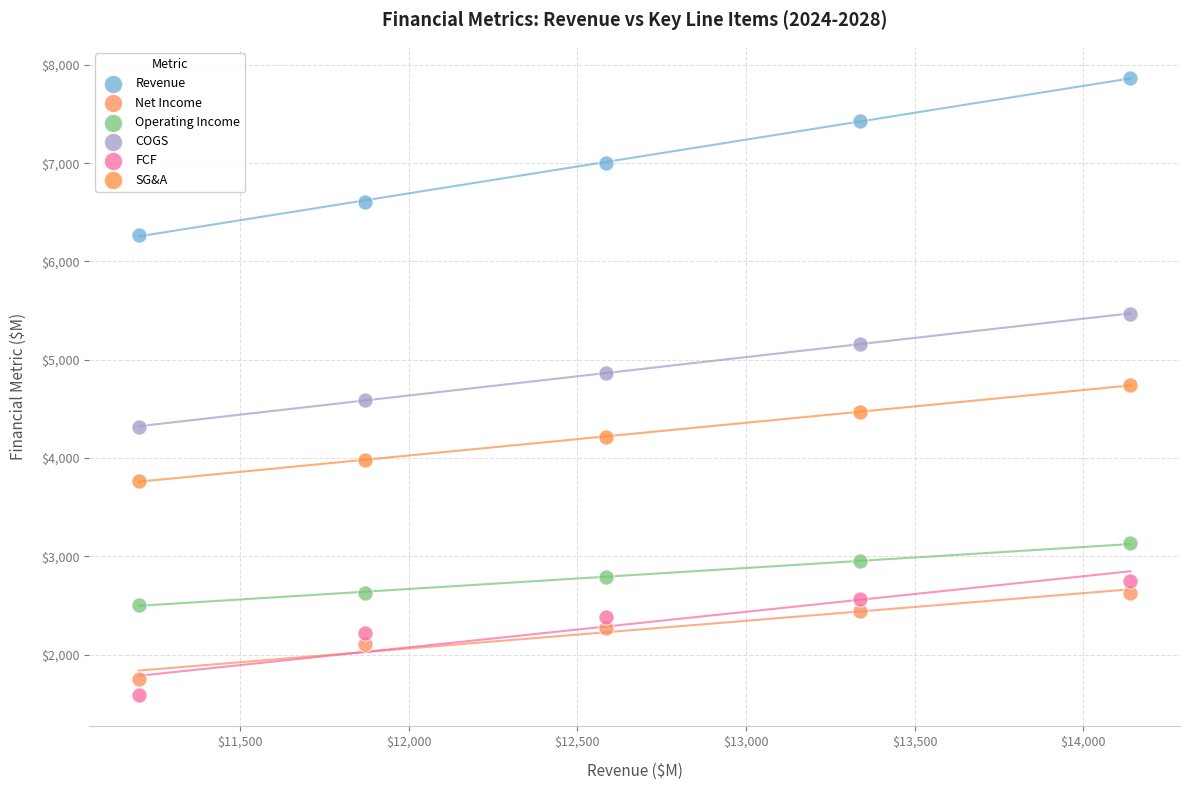

Which series has the widest spread of Y values?

Revenue